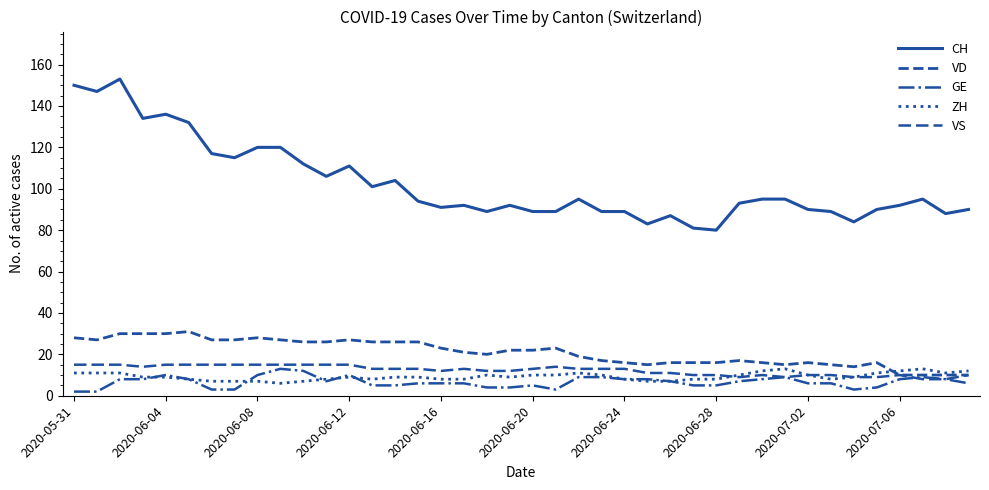

Which series has the largest total across all categories?

CH